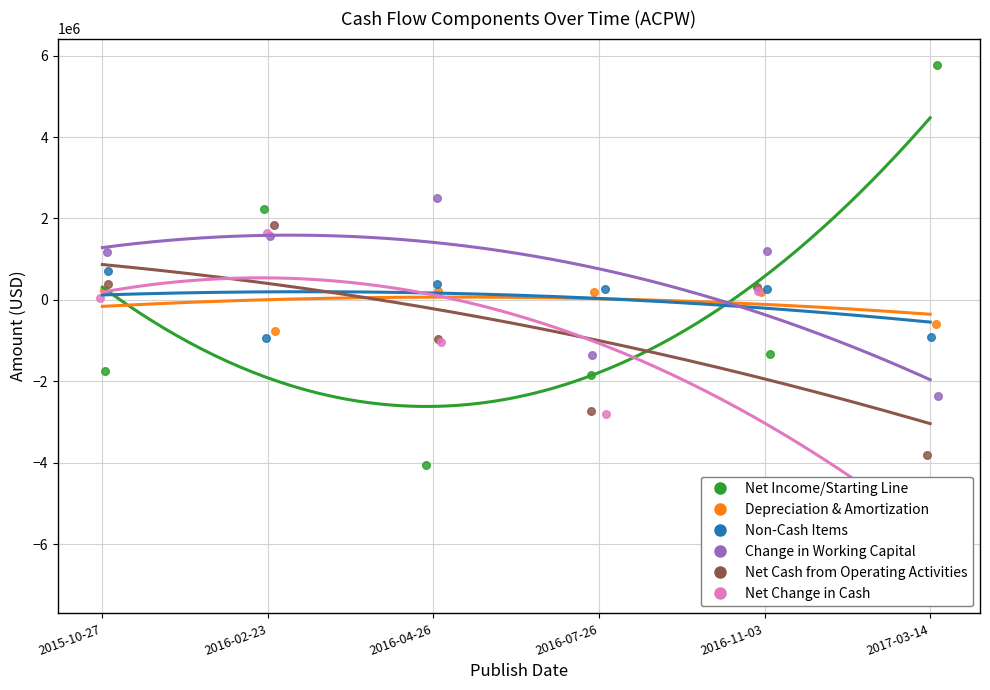

Which series has the largest total across all categories?

Change in Working Capital